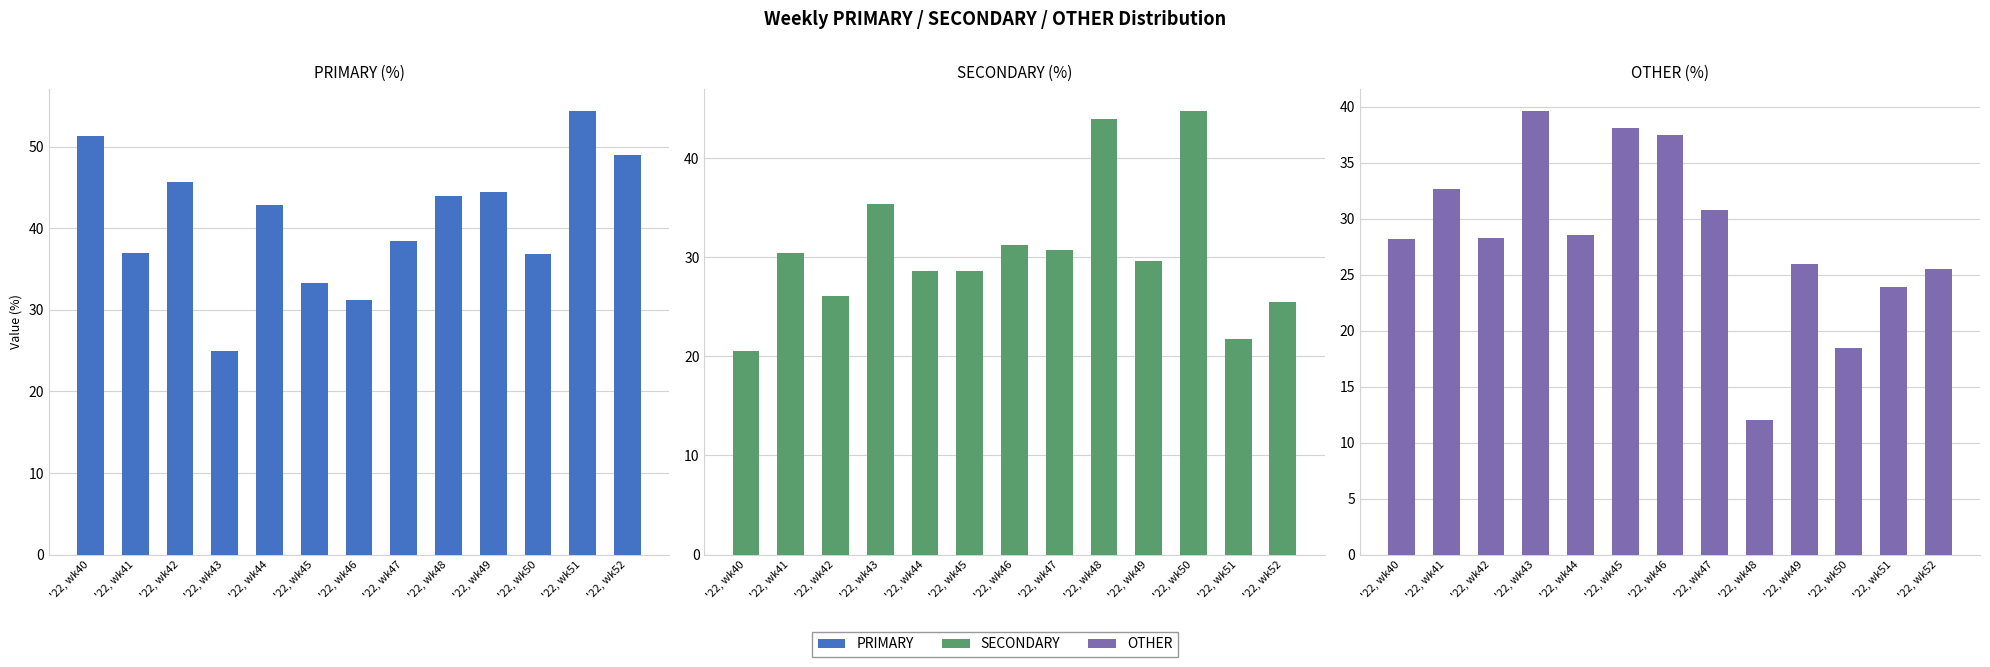

What is the difference between the SECONDARY values at '22, wk51 and '22, wk50?

23.0